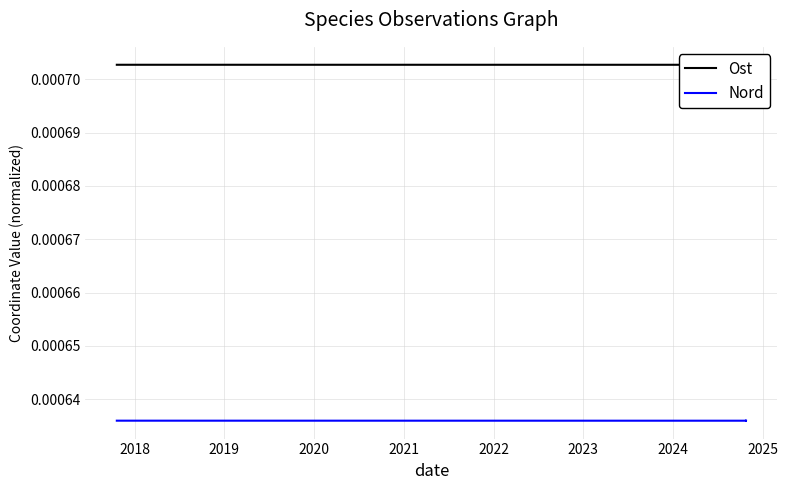

The Nord series shows 0.0 at 2019. True or false?

False